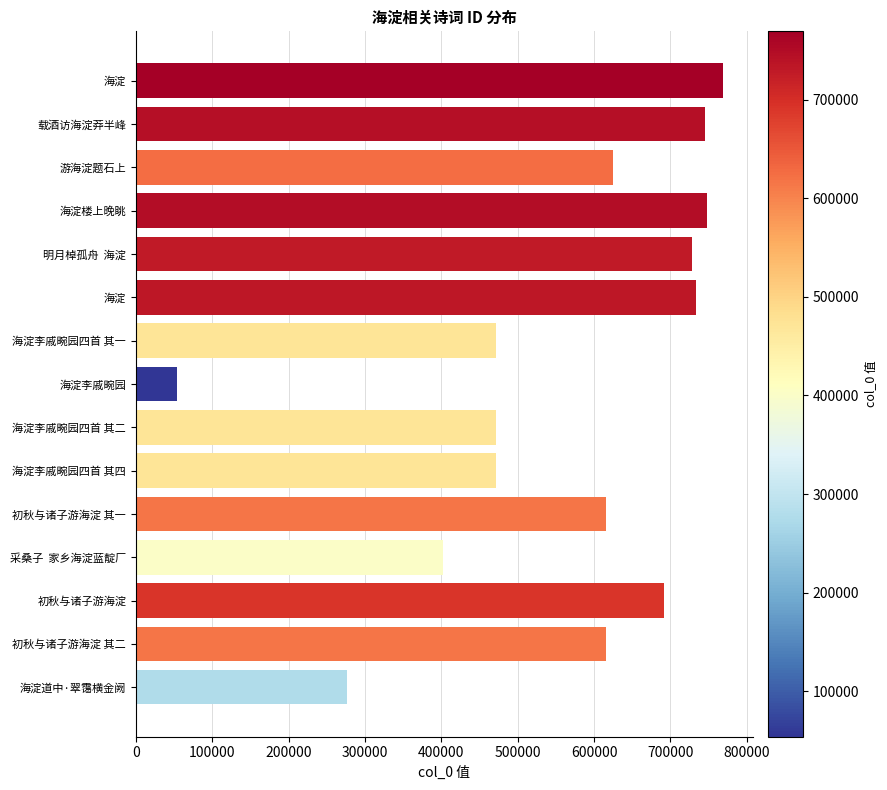

What is the difference between the maximum and minimum values?

715415